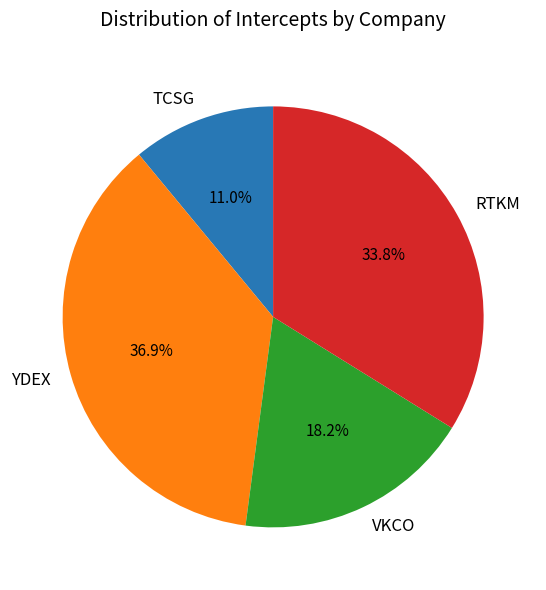

What percentage is the RTKM slice, to the nearest percent?

34%